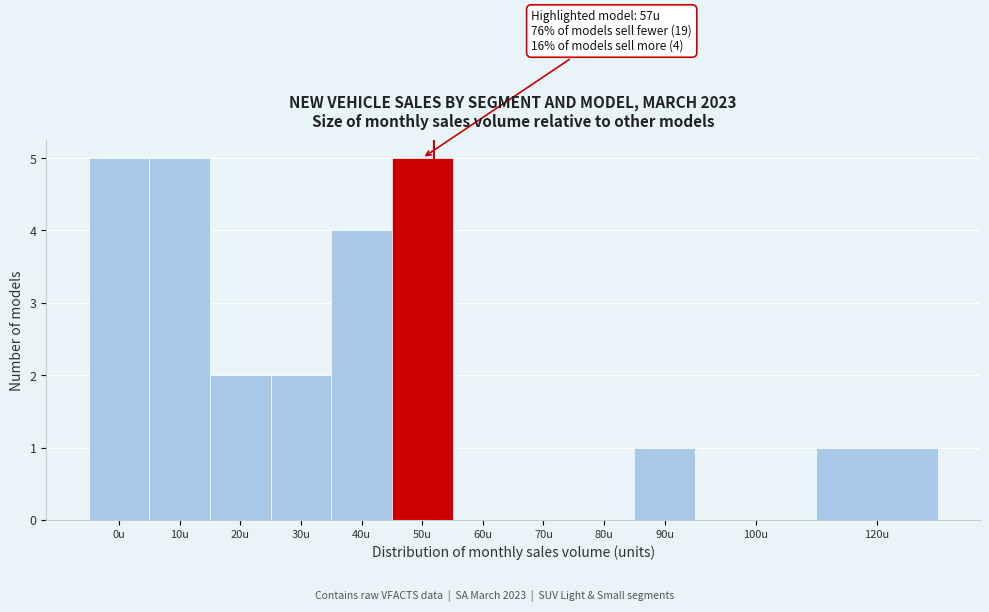

Reading left to right, transcribe all the data shown in this chart.

0u=5	10u=5	20u=2	30u=2	40u=4	50u=5	60u=0	70u=0	80u=0	90u=1	100u=0	120u=1